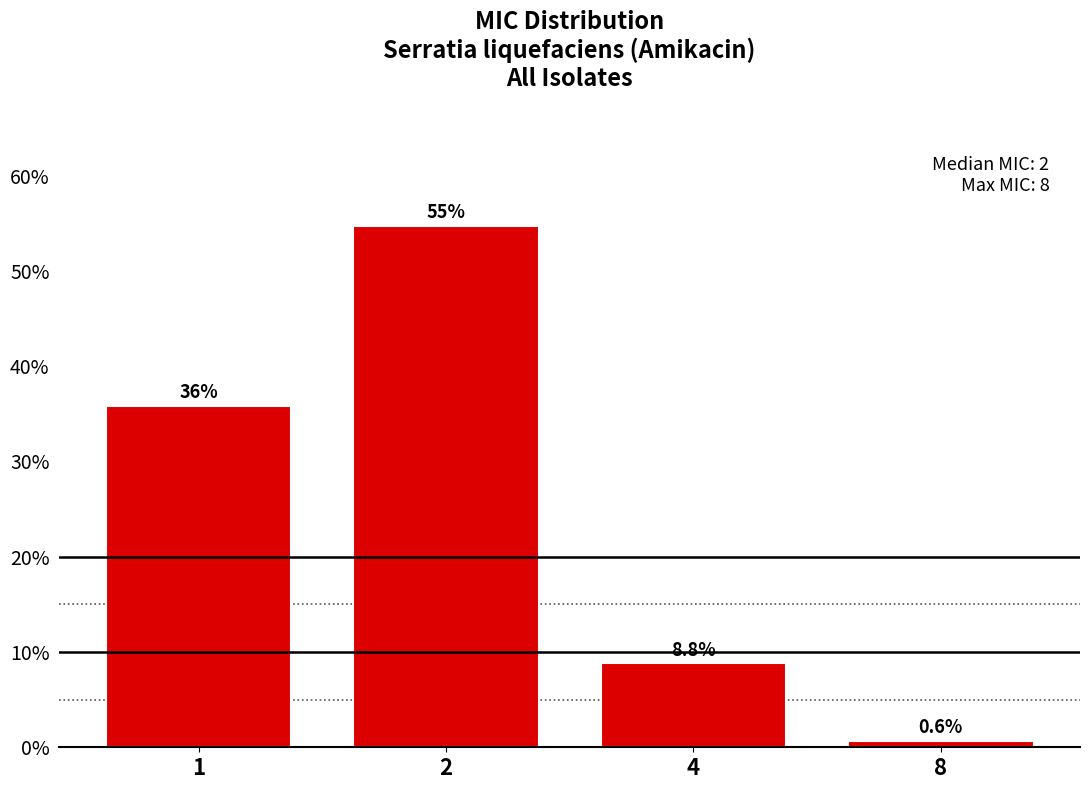

Reading right to left, transcribe all the data shown in this chart.

8=0.6	4=8.8	2=54.7	1=35.8